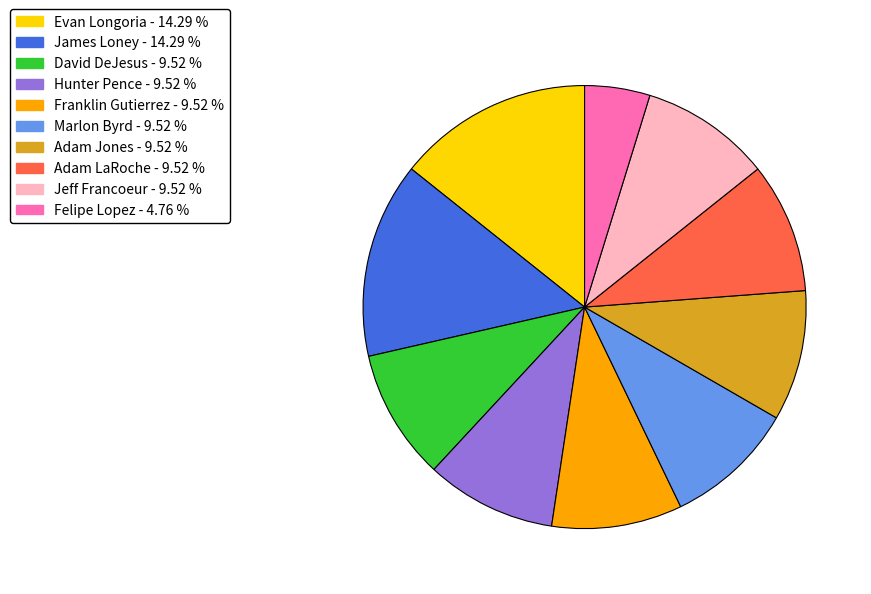

Is there a majority slice in this chart?

No